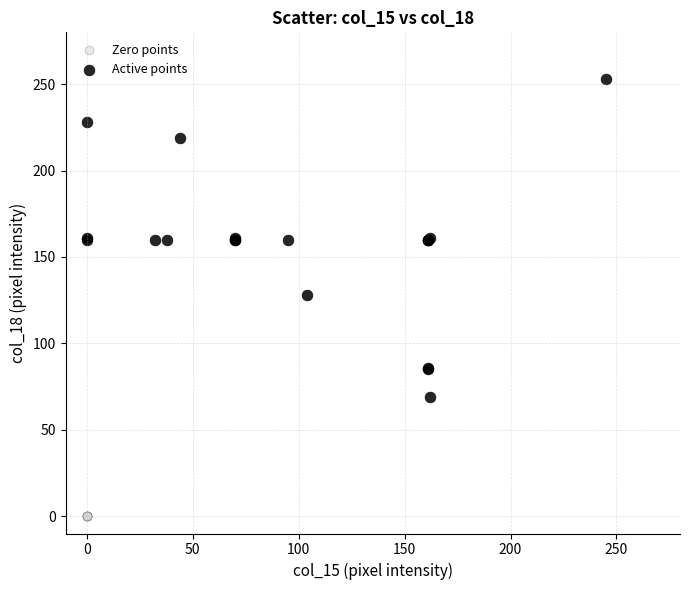

Which series reaches the minimum Y coordinate?

Zero points